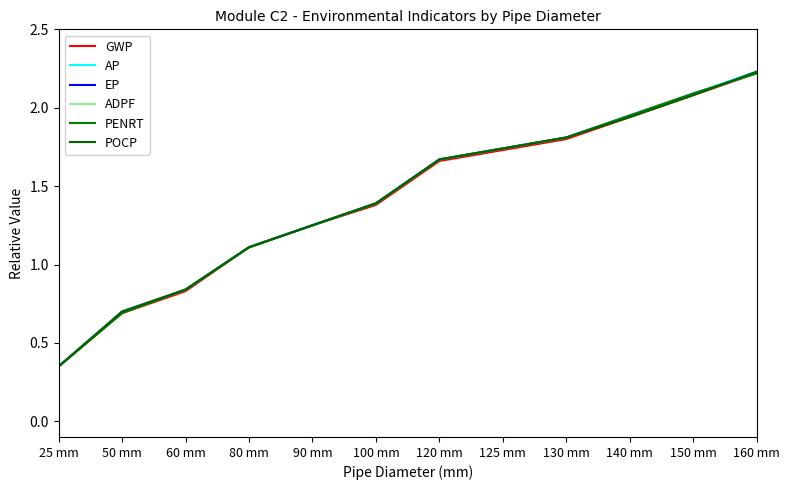

What is the label of the 6th point from the left?

100 mm